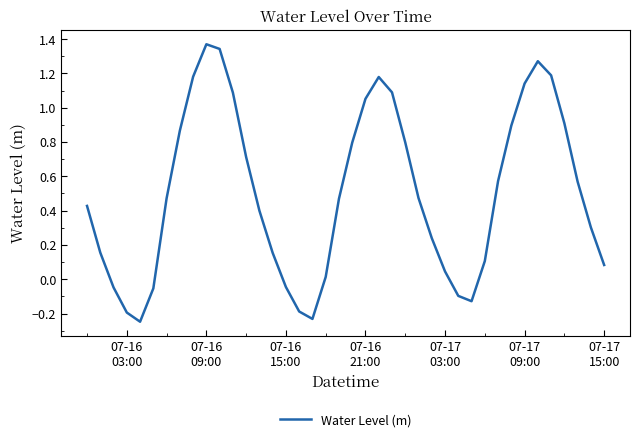

What is the difference between the maximum and minimum values?

1.6